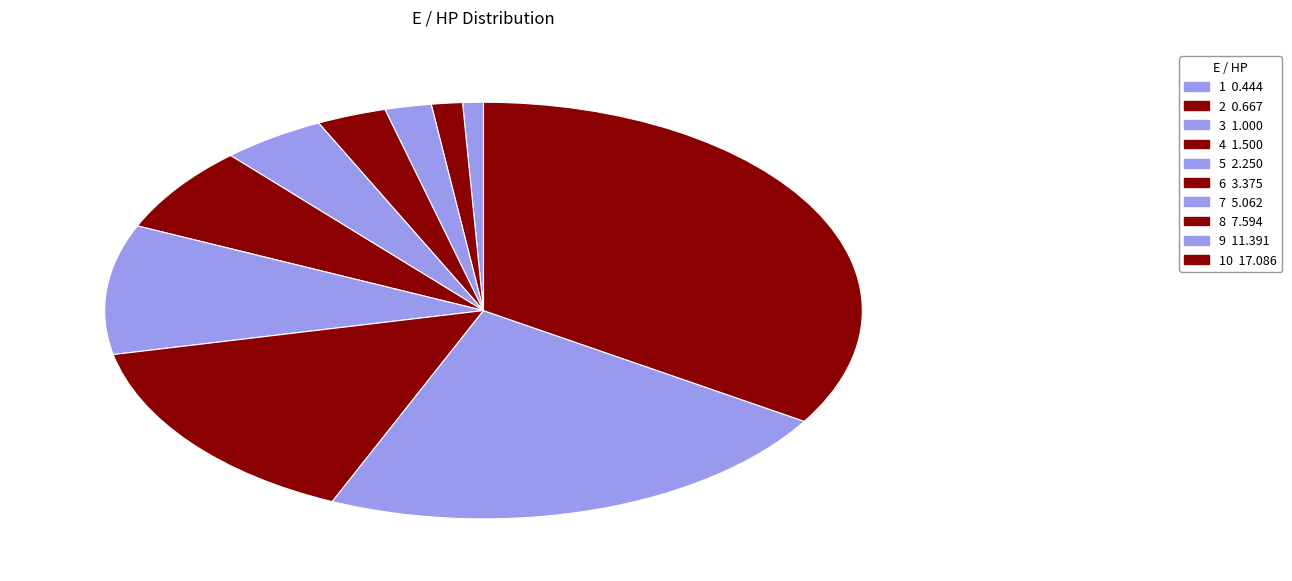

How many slices are in this pie chart?

10